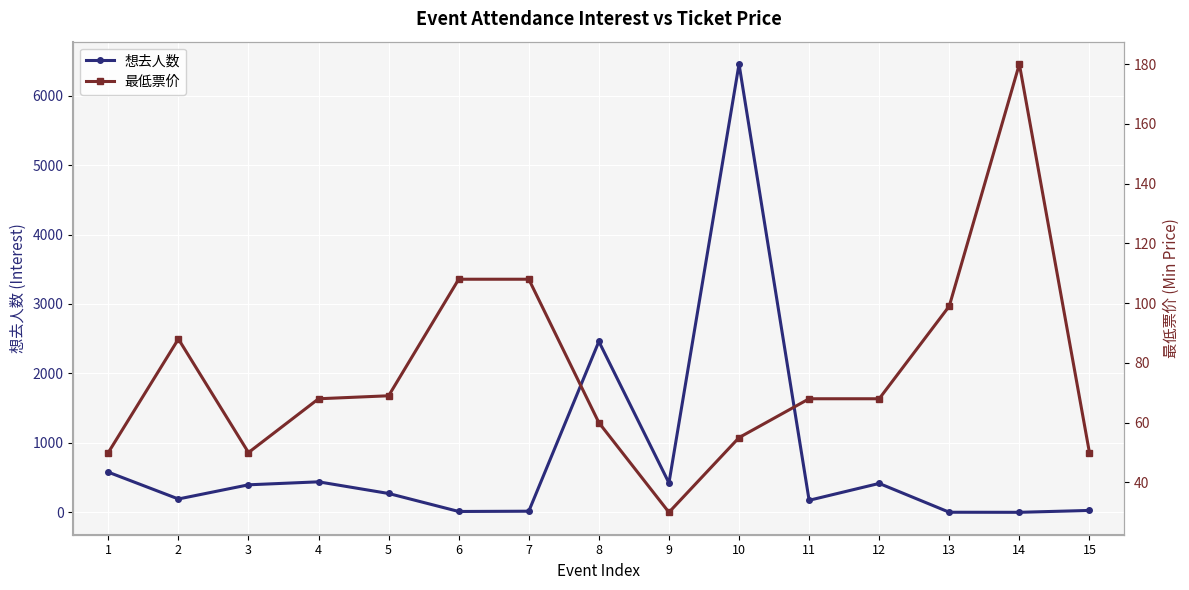

What is the difference between the maximum and minimum values in the 最低票价 series?

150